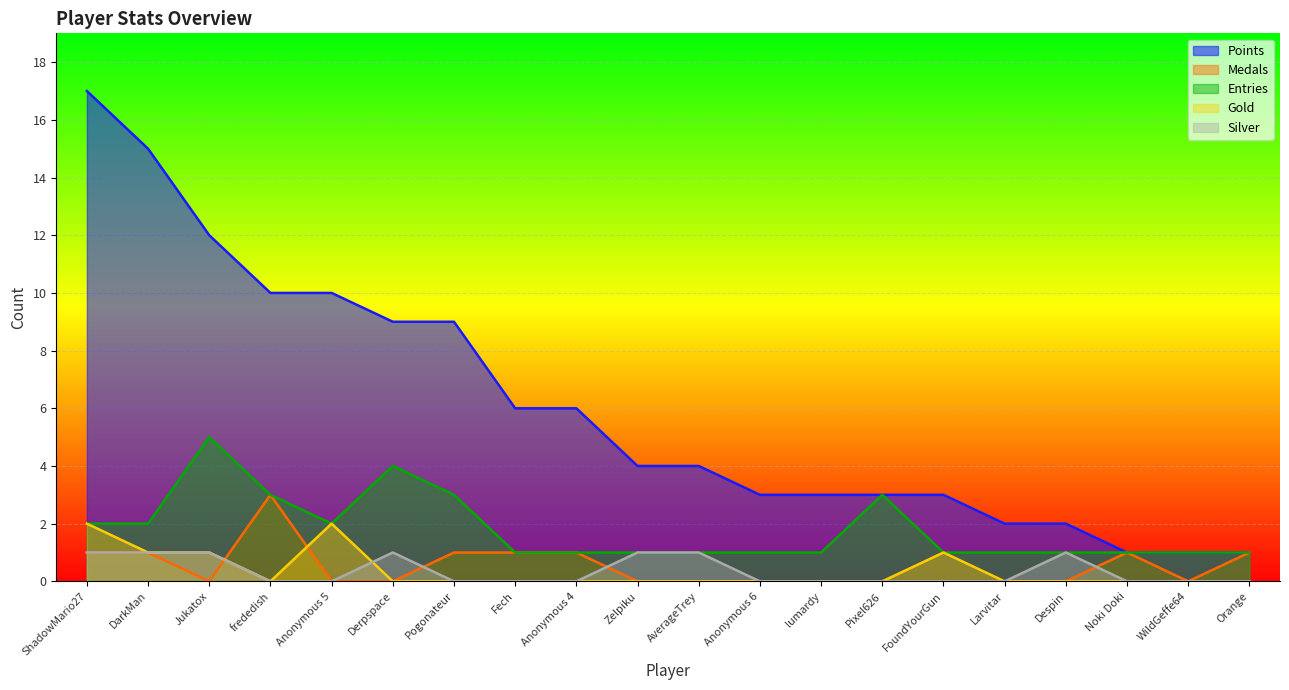

What are all the series names shown in the legend?

Points, Medals, Entries, Gold, Silver